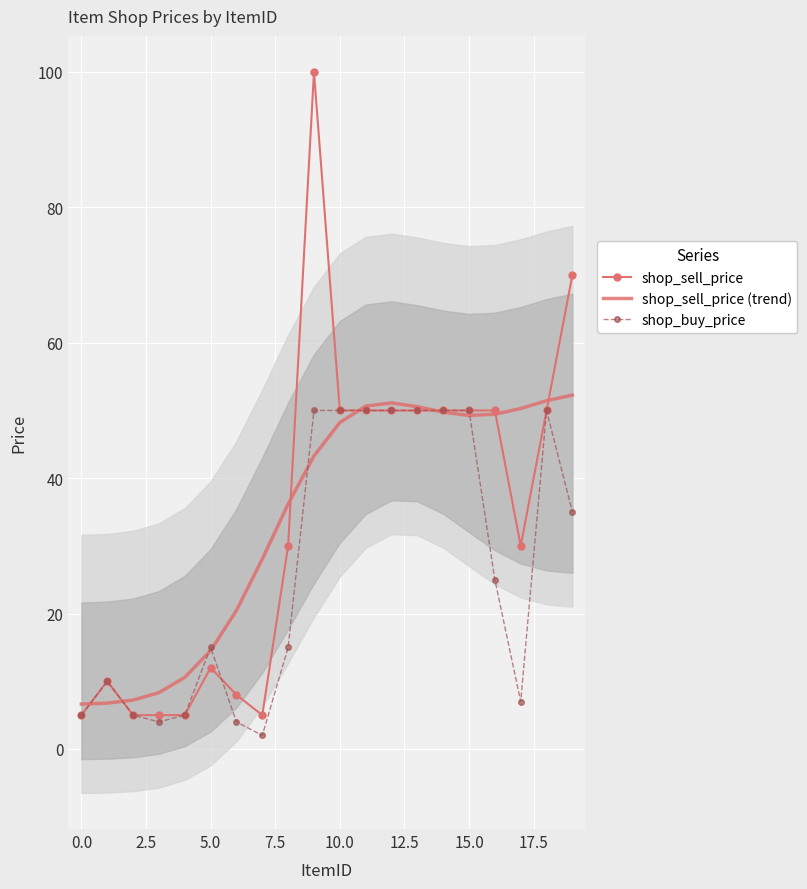

What position from the right is 15?

5